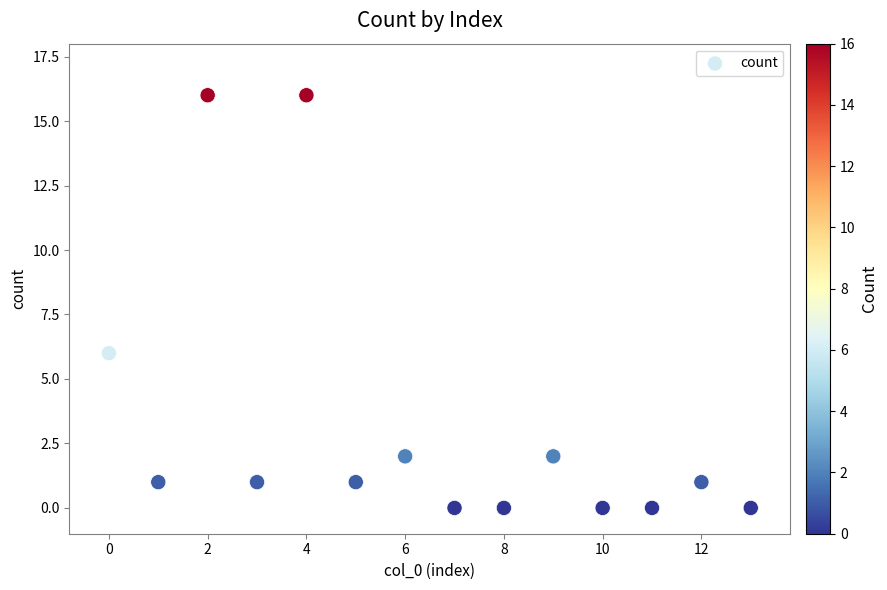

What Y value in the scatter plot is closest to 8?

6